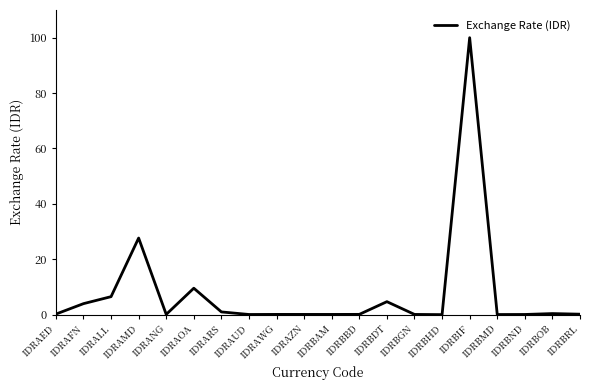

What is the difference between the maximum and minimum values?

100.0